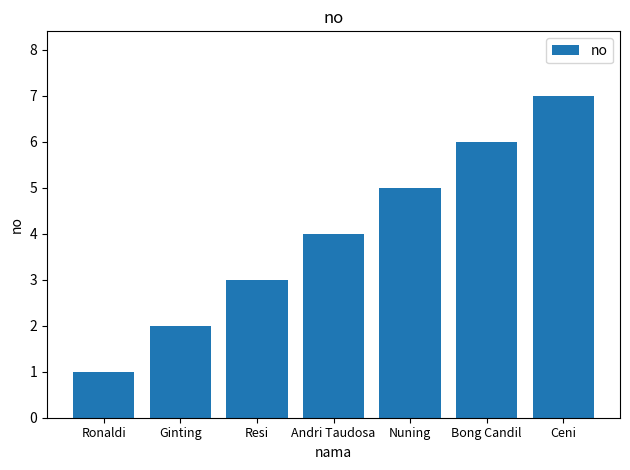

What is the approximate value at Andri Taudosa?

4